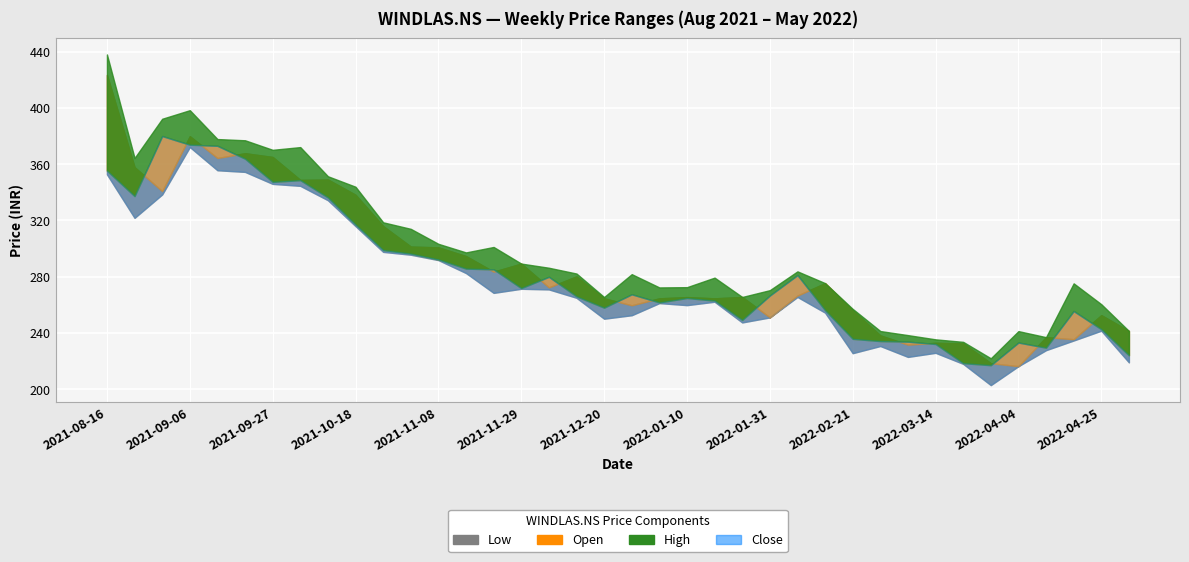

Rank the series by their average value, from lowest to highest.

Low, Close, Open, High